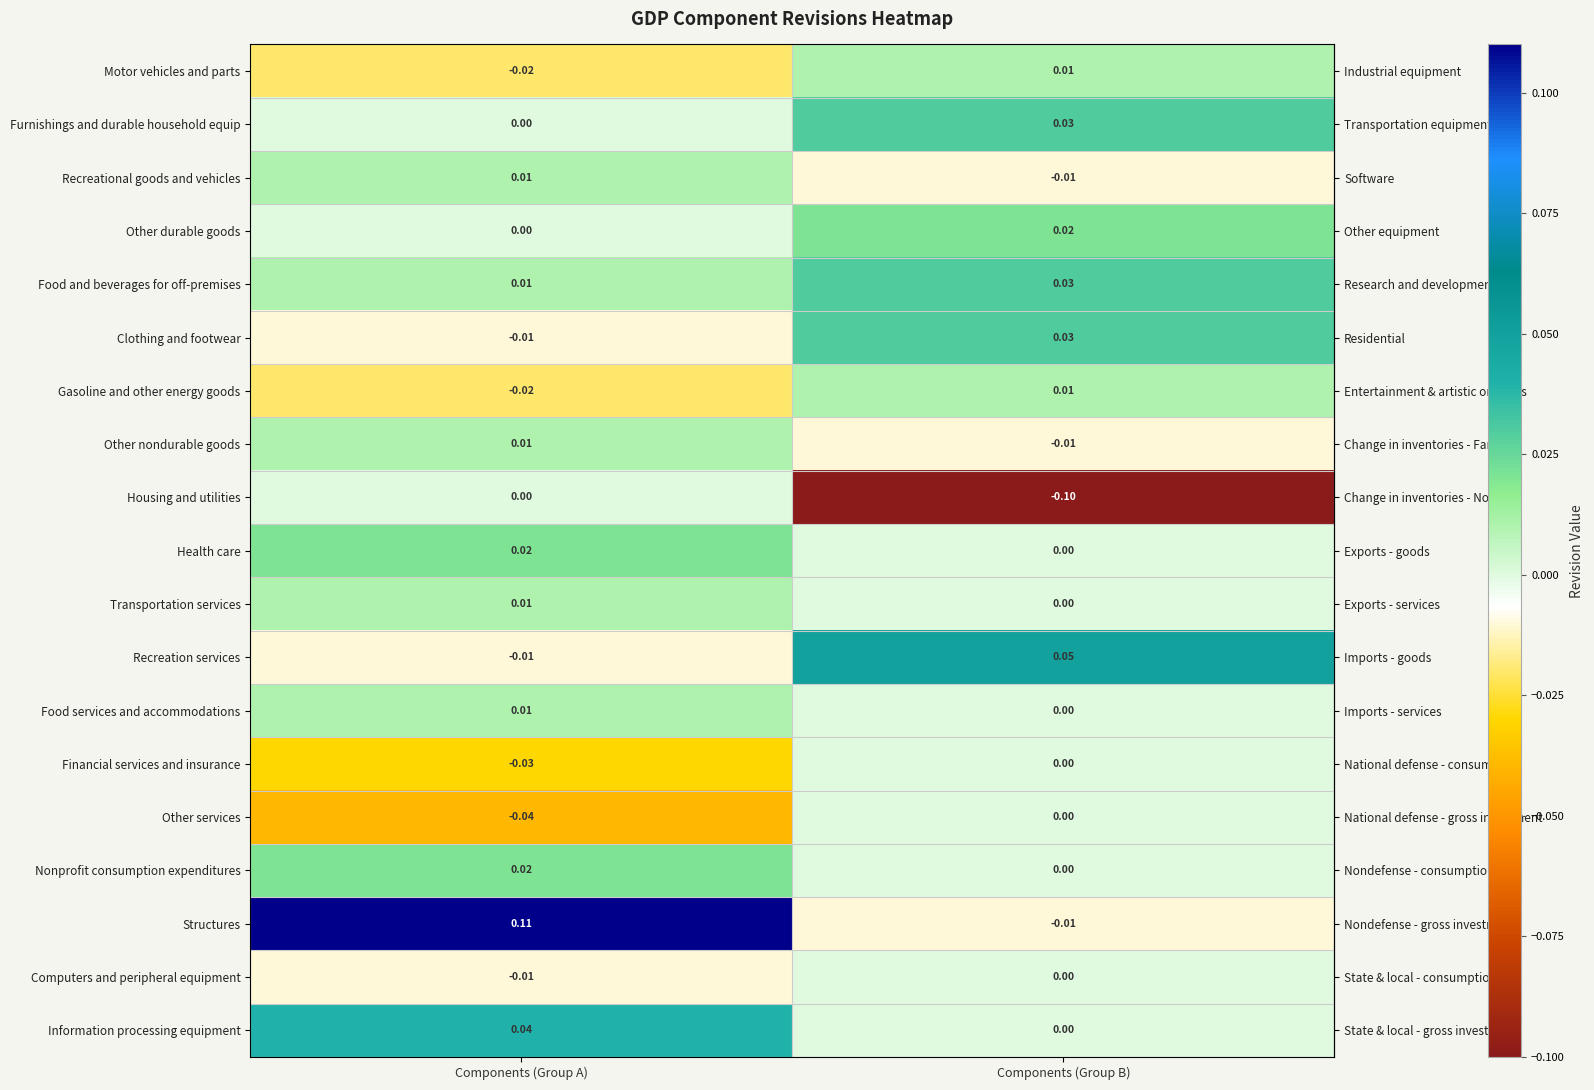

Rank the categories by Computers and peripheral equipment value from lowest to highest.

Components (Group A), Components (Group B)